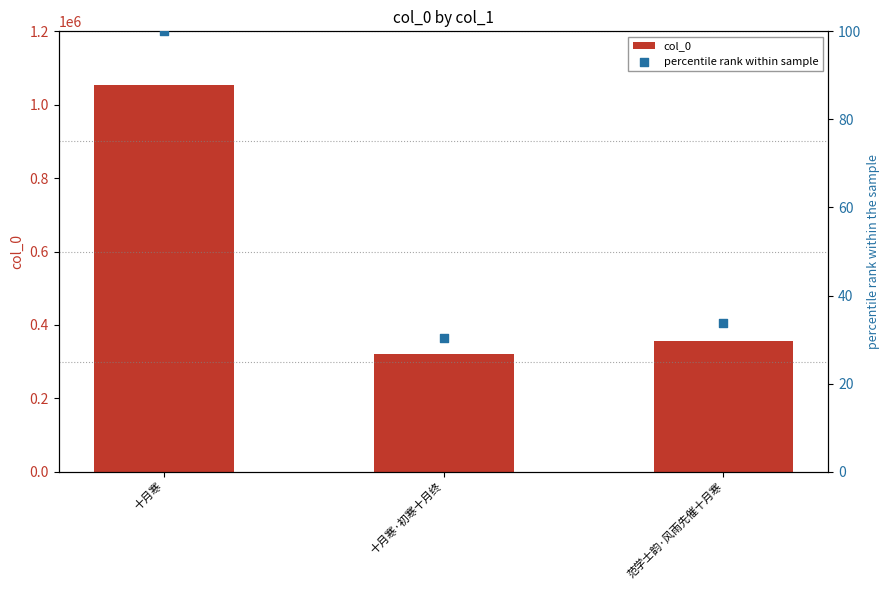

Which series reaches the maximum Y coordinate?

col_0